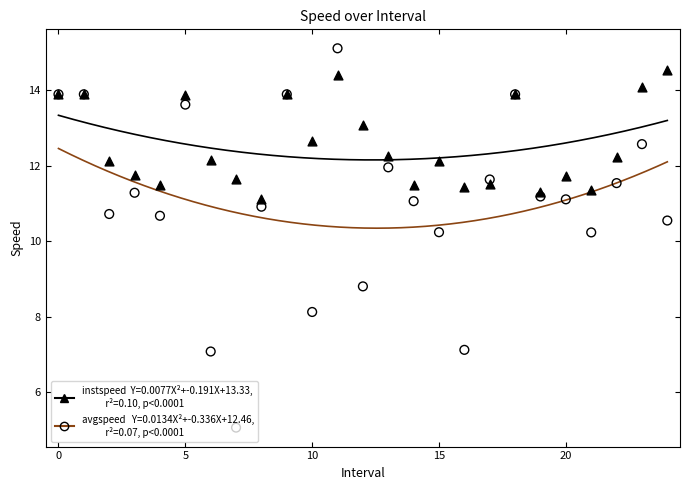

What are all the series names shown in the legend?

instspeed, avgspeed